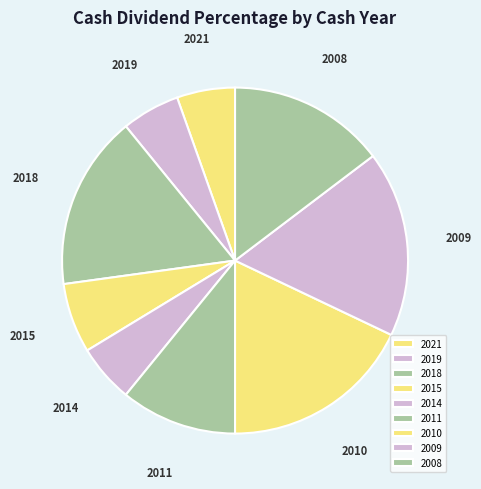

The 2015 slice represents 7% of the pie. True or false?

True